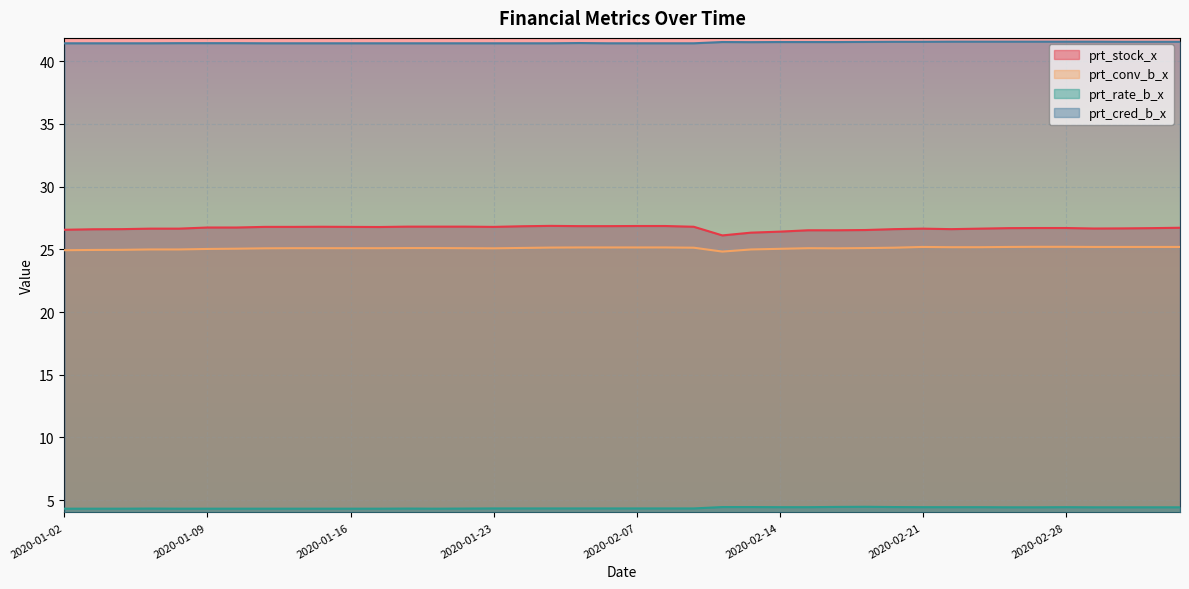

The value of prt_cred_b_x at 2020-02-11 is 71.8. True or false?

False